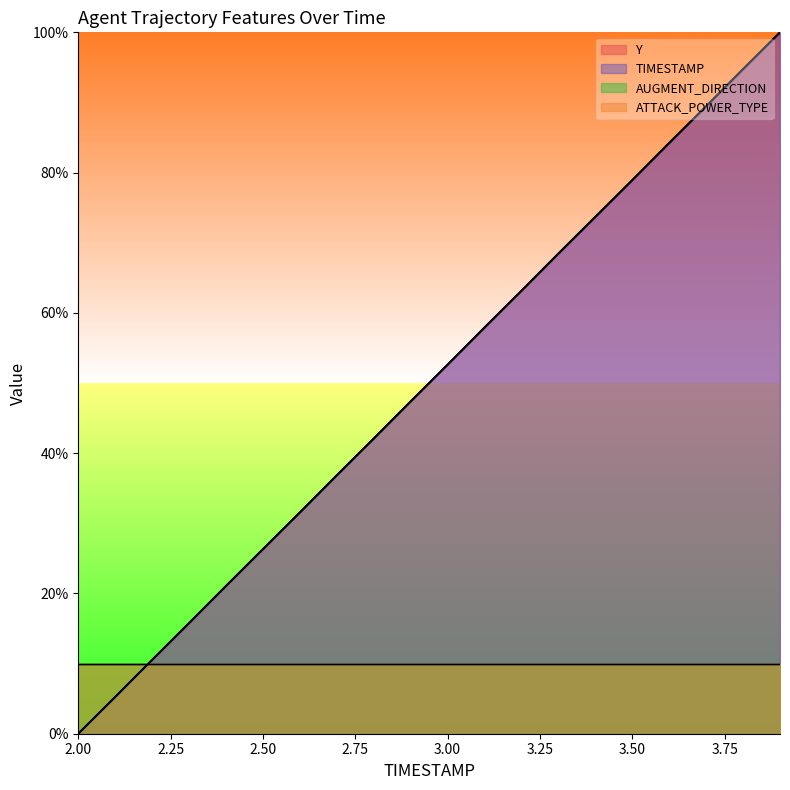

At how many categories does at least one series exceed 50?

10